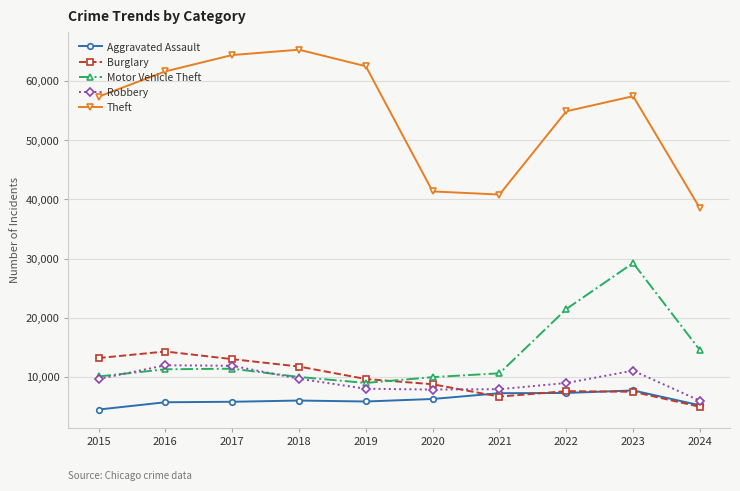

True or false: Theft and Motor Vehicle Theft intersect in this chart.

False